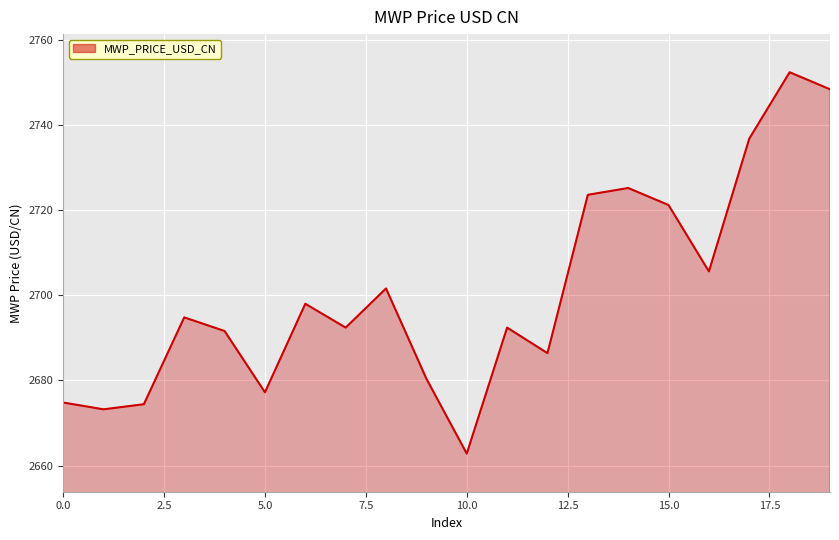

What is the difference between the maximum and minimum values?

89.6